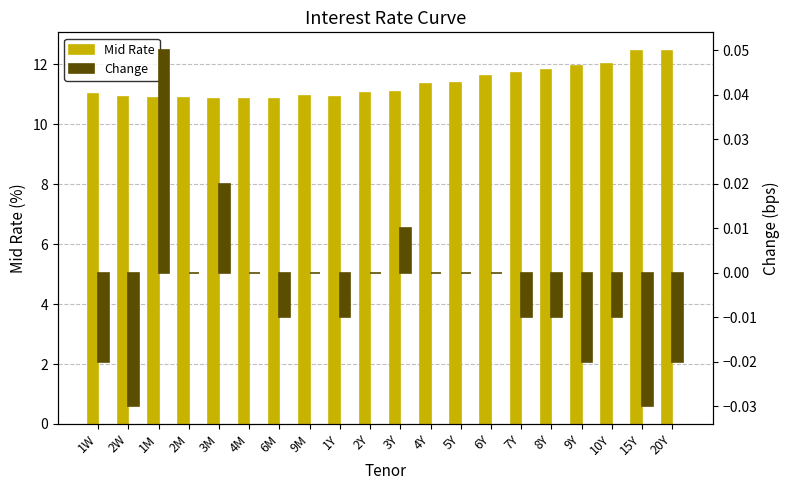

Reading left to right, list all the values displayed in this chart.

Mid Rate: 1W=11.0	2W=10.9	1M=10.9	2M=10.9	3M=10.8	4M=10.9	6M=10.8	9M=11.0	1Y=10.9	2Y=11.0	3Y=11.1	4Y=11.3	5Y=11.4	6Y=11.6	7Y=11.7	8Y=11.8	9Y=11.9	10Y=12.0	15Y=12.4	20Y=12.4
Change: 1W=-0.0	2W=-0.0	1M=0.1	2M=0.0	3M=0.0	4M=0.0	6M=-0.0	9M=0.0	1Y=-0.0	2Y=0.0	3Y=0.0	4Y=0.0	5Y=0.0	6Y=0.0	7Y=-0.0	8Y=-0.0	9Y=-0.0	10Y=-0.0	15Y=-0.0	20Y=-0.0